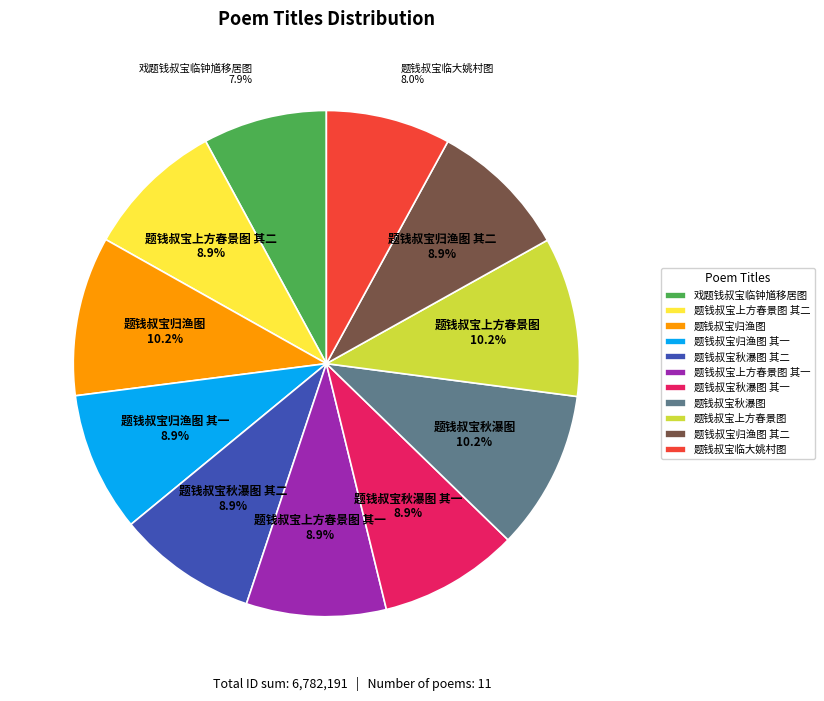

To the nearest percent, what is the difference between the largest and smallest slice percentages?

2%